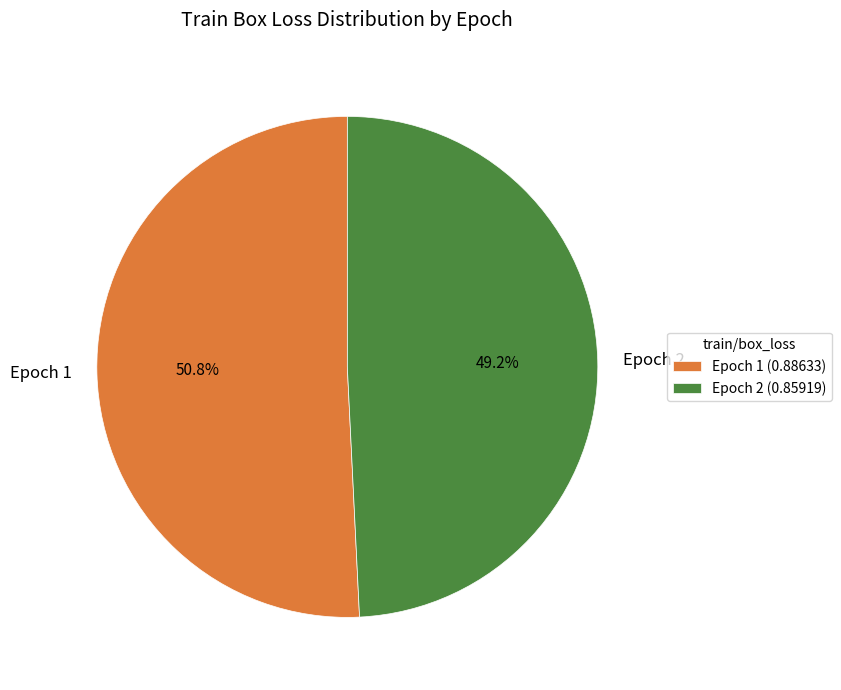

To the nearest percent, what portion does Epoch 2 represent?

49%